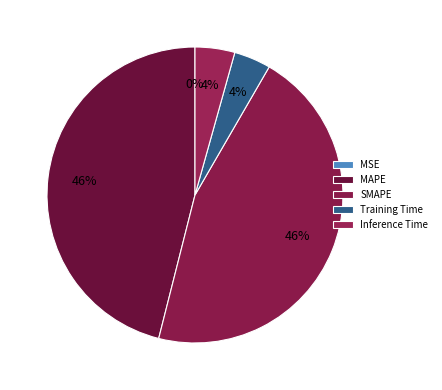

True or false: Training Time accounts for 13% of the total.

False